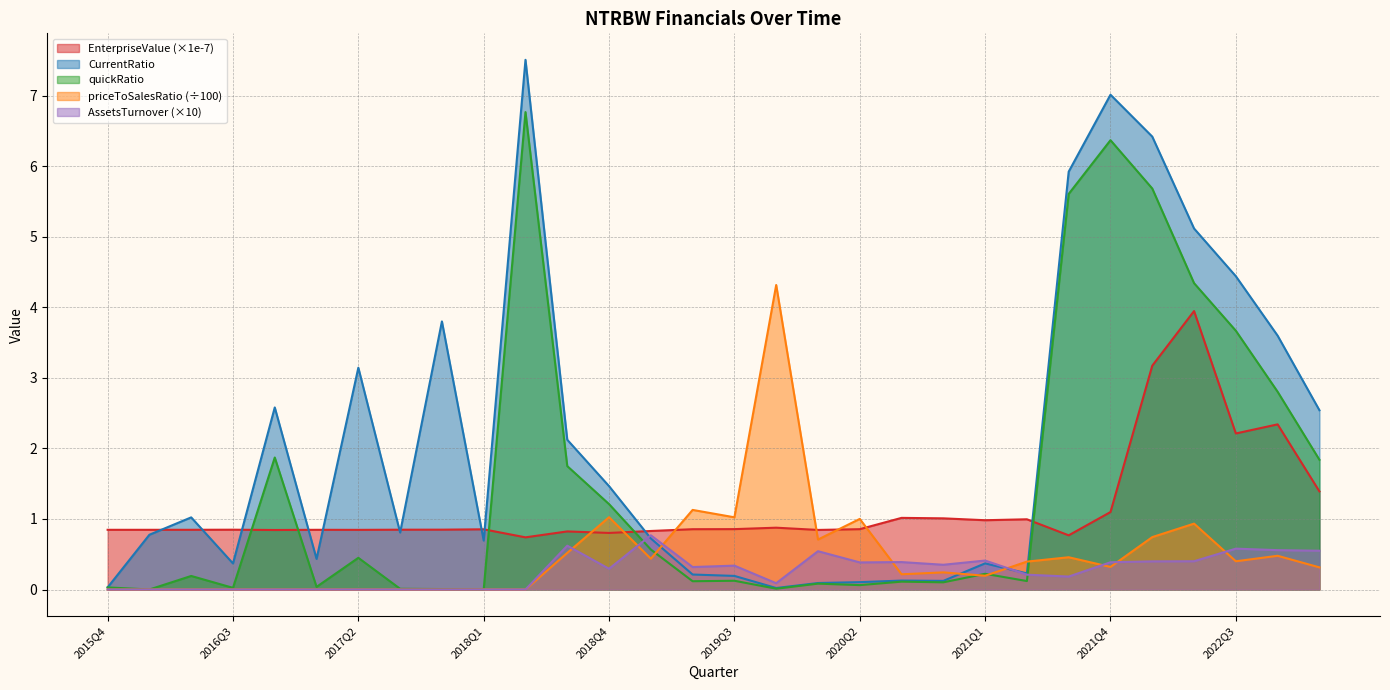

Is it true that AssetsTurnover equals 0.4 at 2021Q1?

True